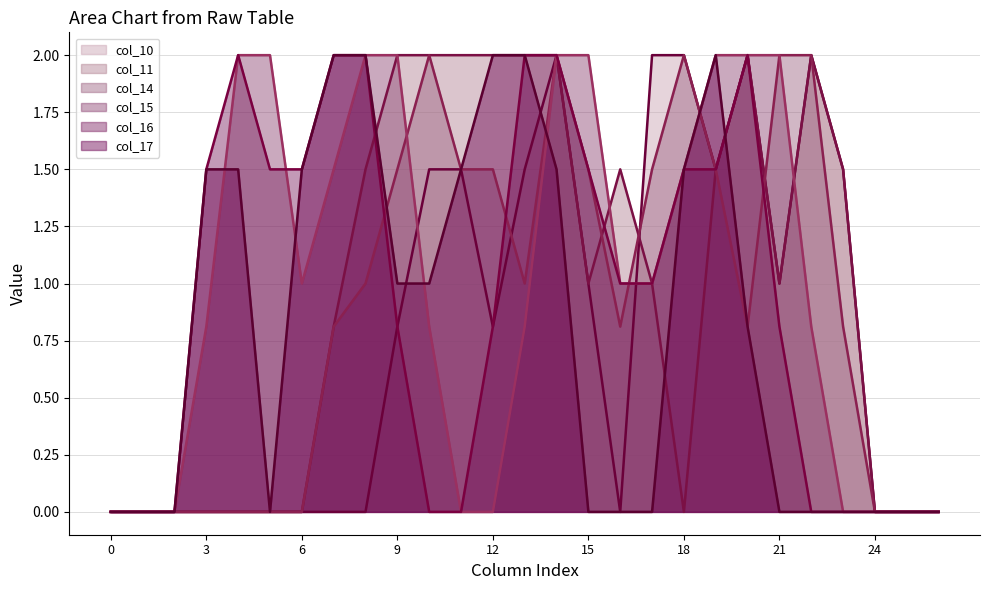

What is the value of the col_16 point at the 16th from the left?

1.5